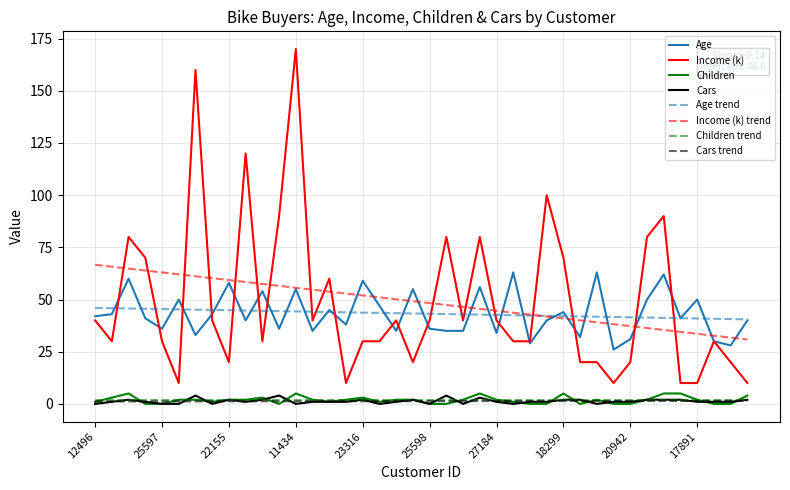

How many lines are shown in the chart?

8